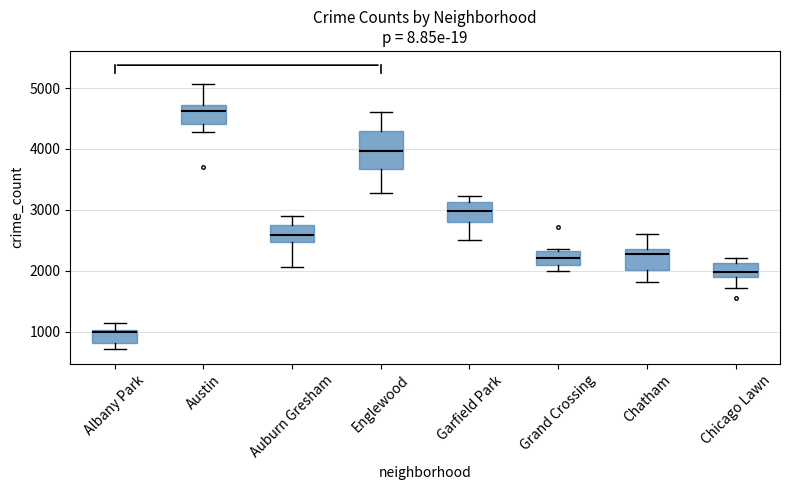

Reading left to right, transcribe this box plot: for each box, give where its median line is, the range the box spans, and where its two whiskers end, as read against the y-axis. The values are not printed on the chart, so give them approximately, as read against the axis.

Albany Park: median 1000 (just below the box's upper edge), box 800 to 1000, whiskers 700 to 1100
Austin: median 4600, box 4400 to 4700, whiskers 4300 to 5100
Auburn Gresham: median 2600, box 2500 to 2800, whiskers 2100 to 2900
Englewood: median 4000, box 3700 to 4300, whiskers 3300 to 4600
Garfield Park: median 3000, box 2800 to 3100, whiskers 2500 to 3200
Grand Crossing: median 2200, box 2100 to 2300, whiskers 2000 to 2400
Chatham: median 2300, box 2000 to 2400, whiskers 1800 to 2600
Chicago Lawn: median 2000, box 1900 to 2100, whiskers 1700 to 2200